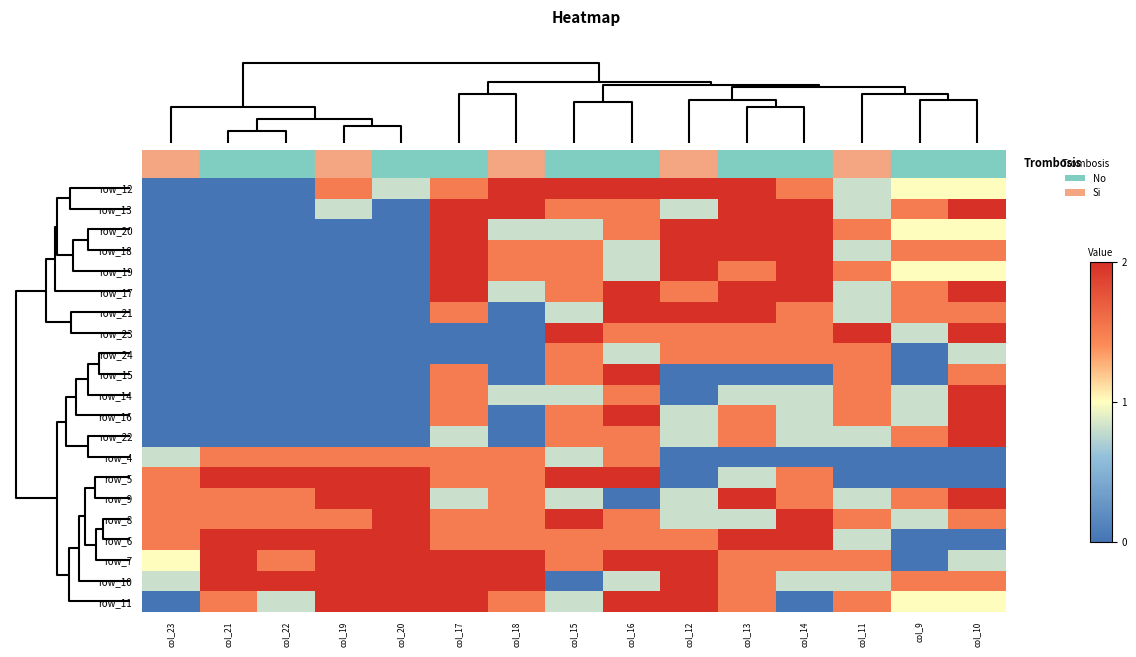

How many data points does each series have?

15